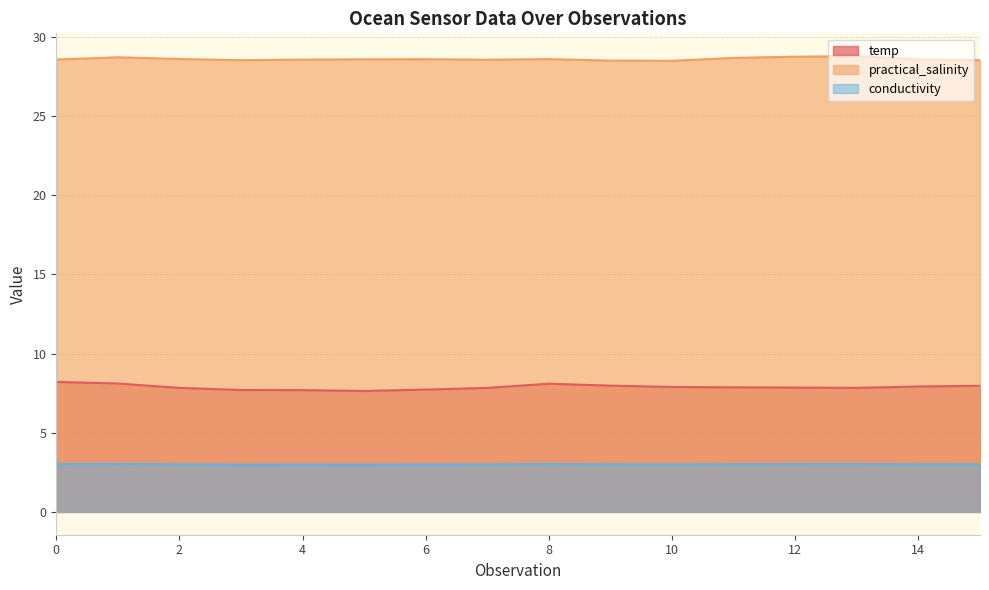

Which has a higher value, 5 or 3?

3